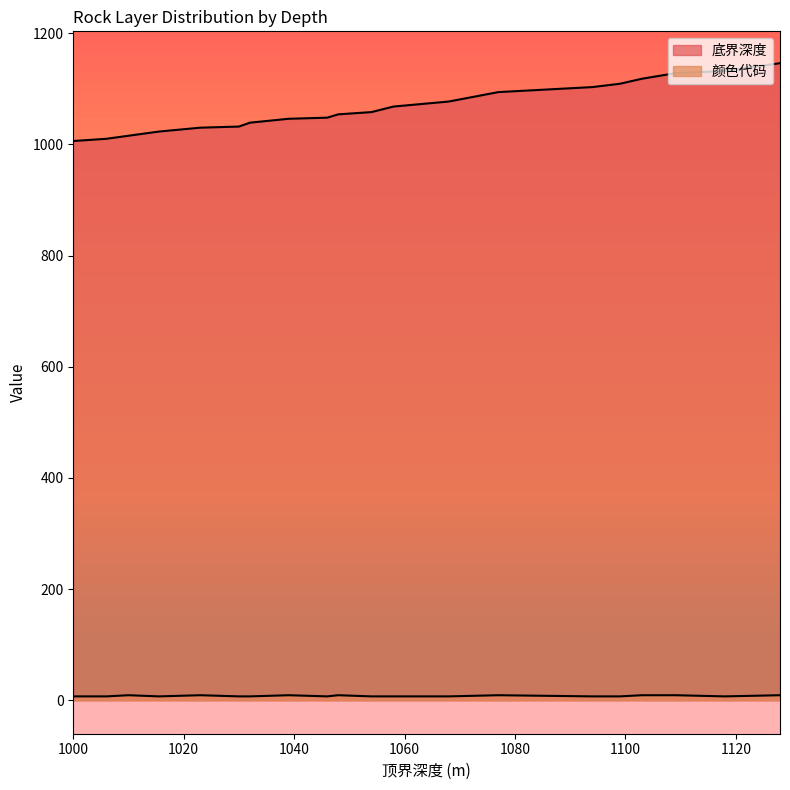

True or false: 颜色代码 has more than 2 points higher than both neighbors.

True